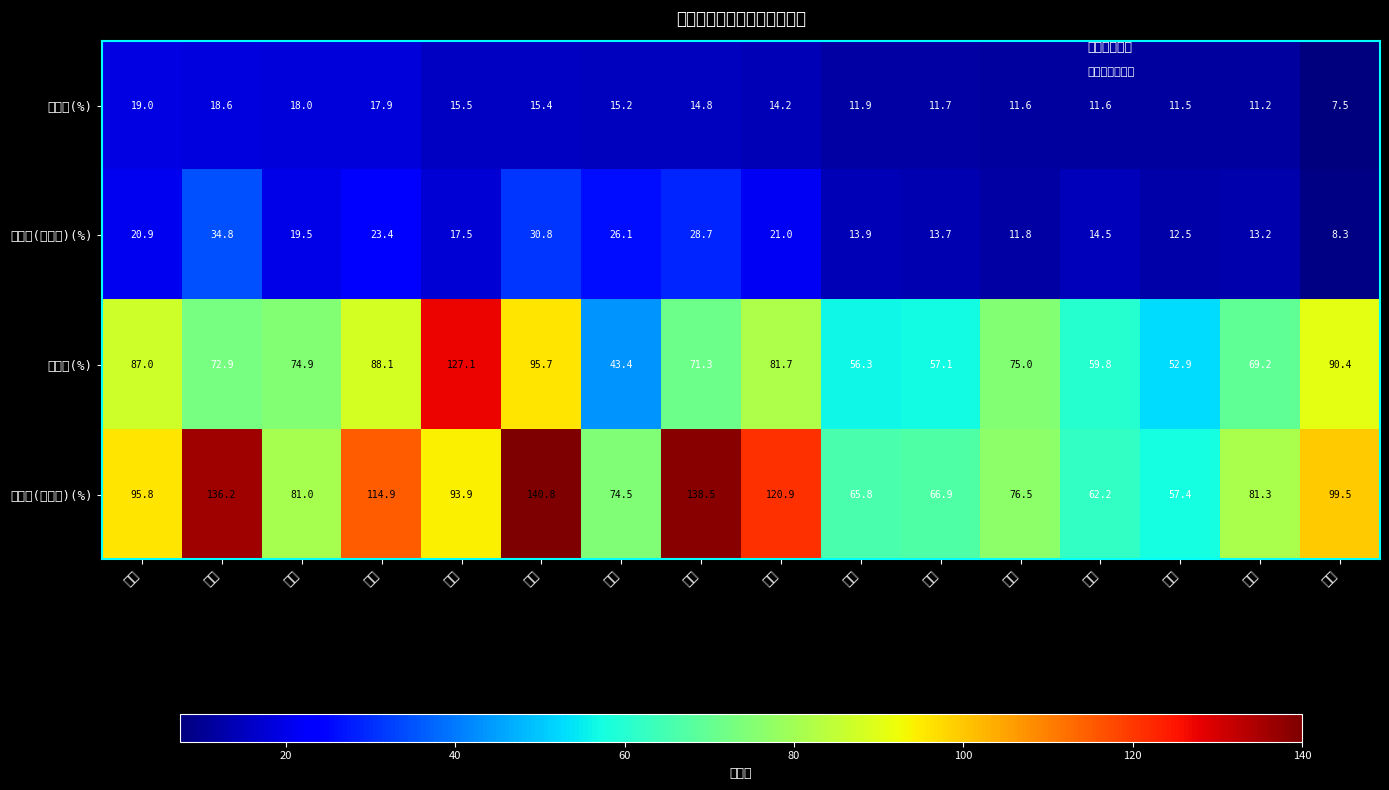

What is the spread (max minus min) of values at 烟台?

64.9